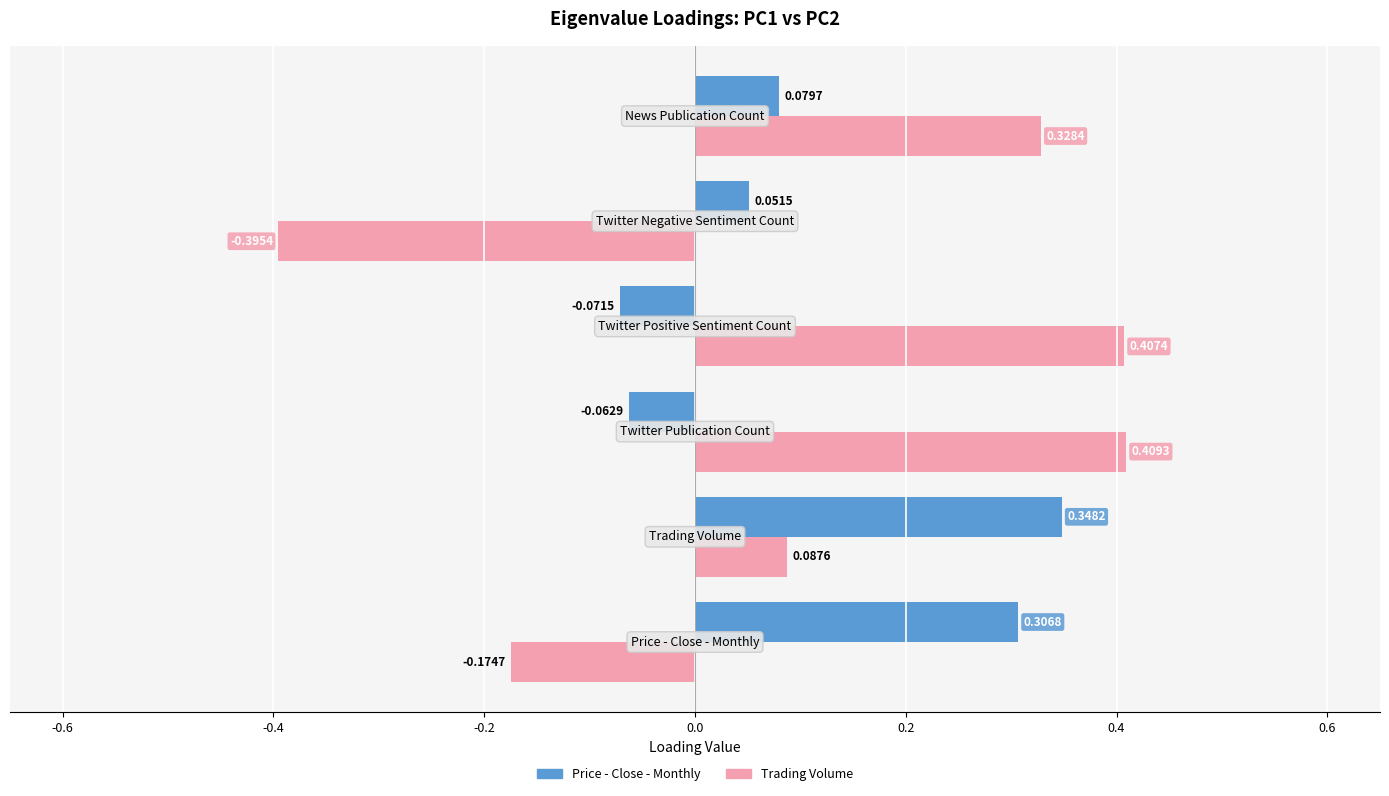

Which series has the widest spread of values?

Trading Volume